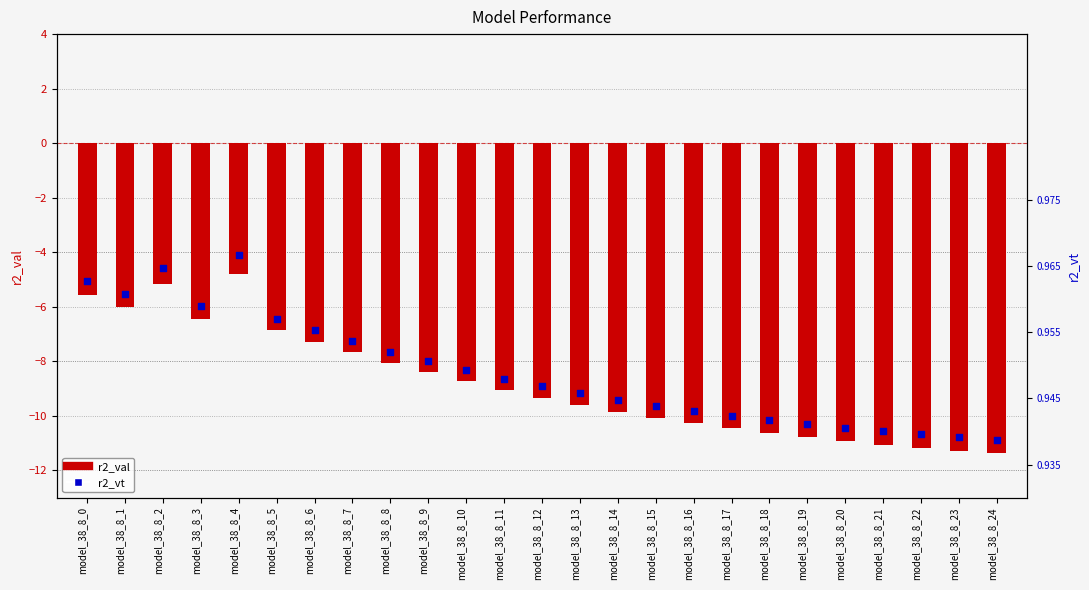

Which series contains the lowest Y value?

r2_val